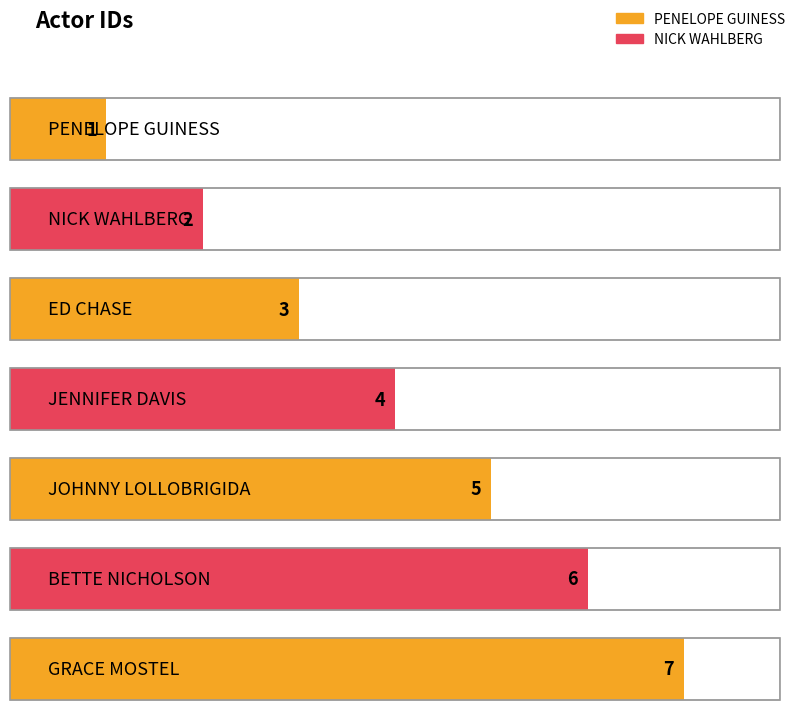

What is the change in value from ED CHASE to JOHNNY LOLLOBRIGIDA?

+2